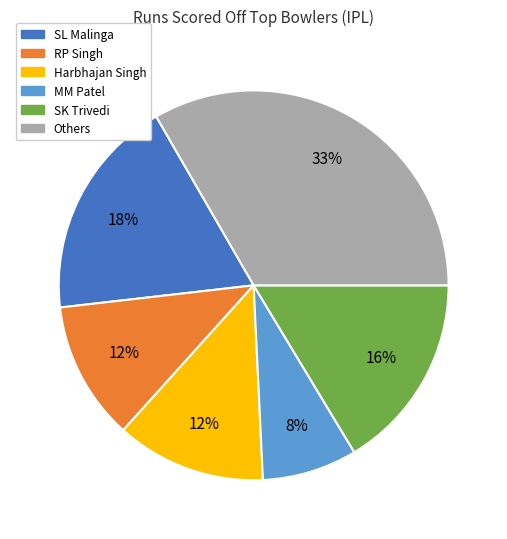

Is there a majority slice in this chart?

No